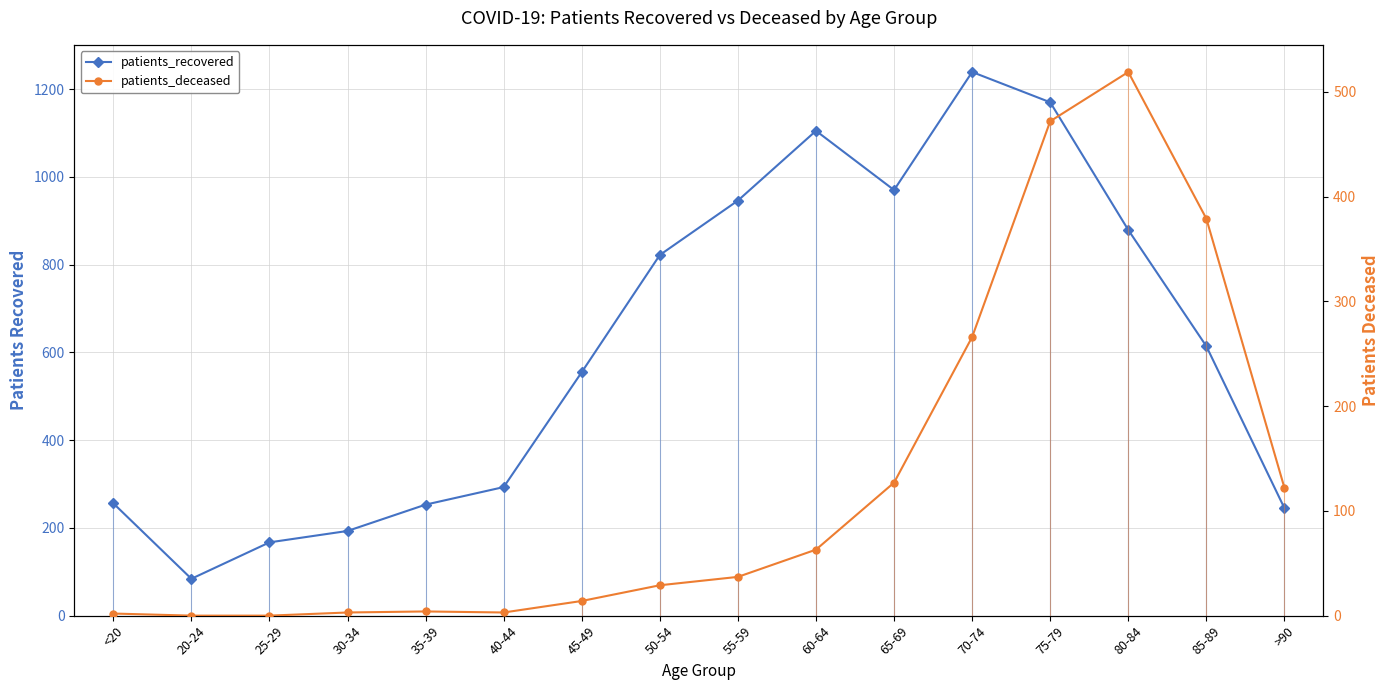

What is the difference between the maximum and second lowest values in the patients_recovered series?

1072